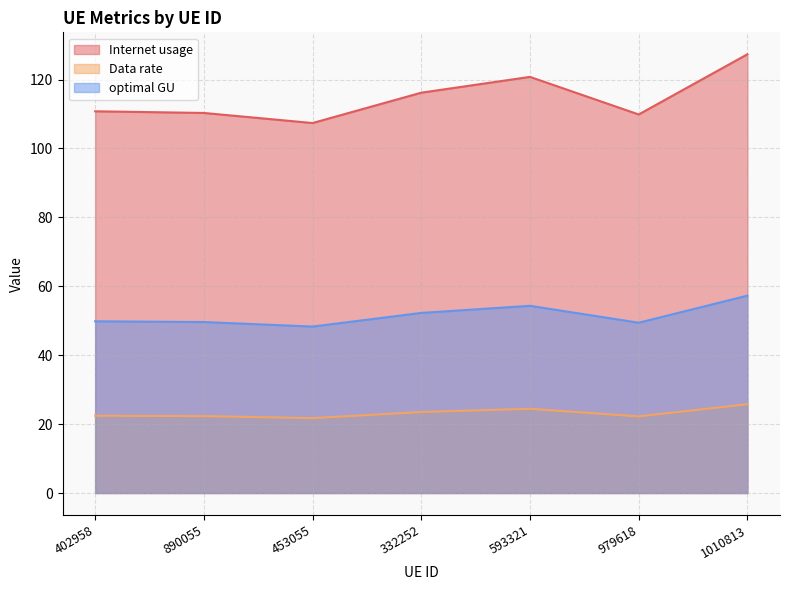

How many data points does each series have?

7